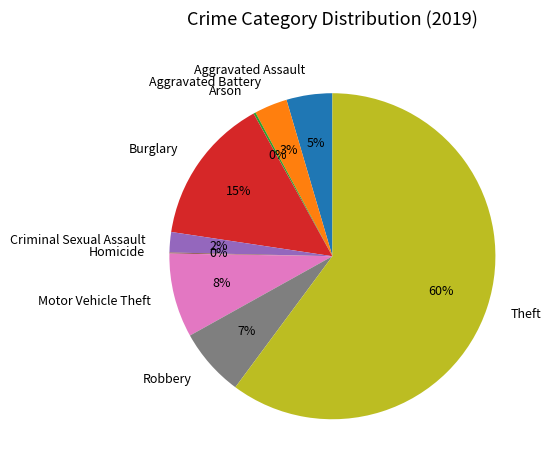

Is the sum of Motor Vehicle Theft and Aggravated Battery greater than half?

No